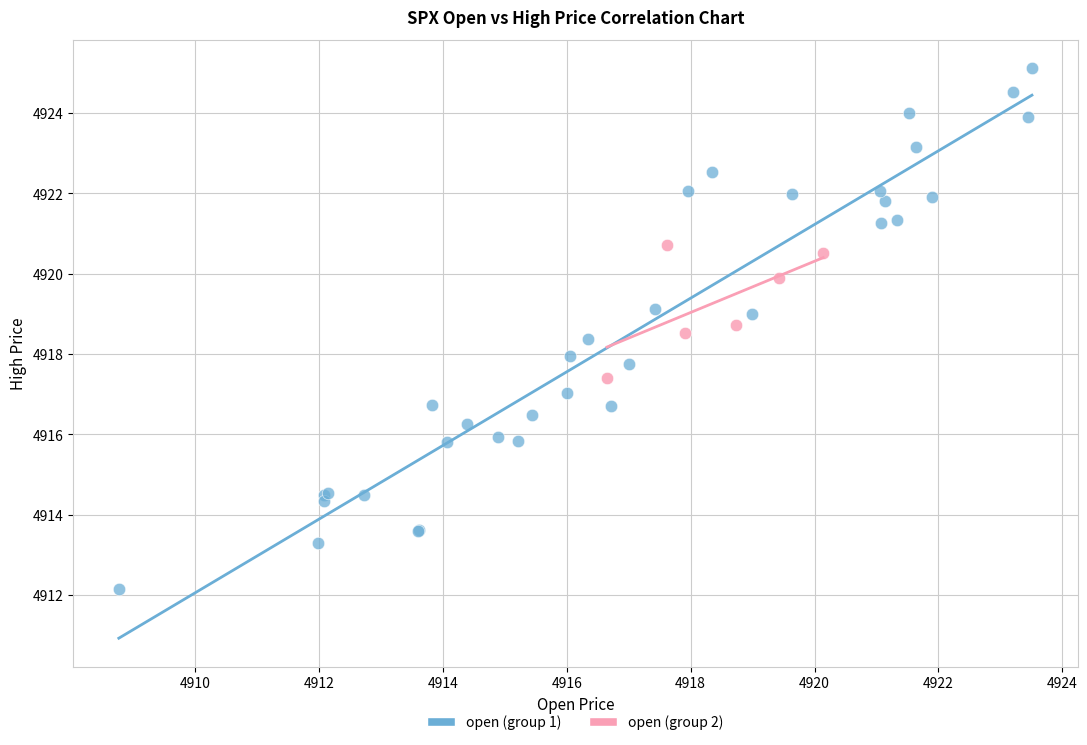

Which series contains the highest Y value?

open (group 1)